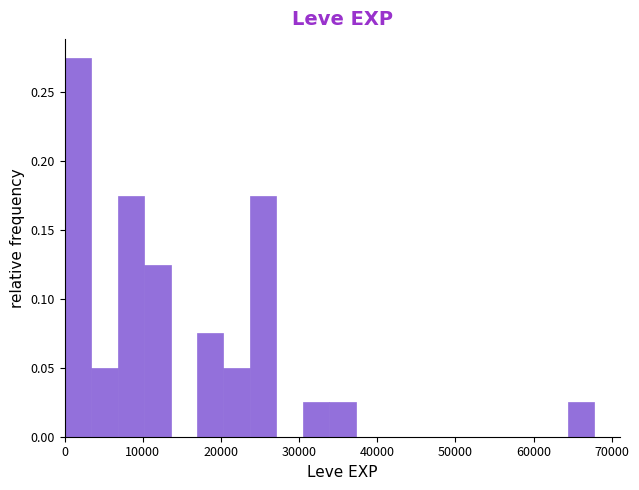

Read against the x-axis, roughly where is the centre of the tallest bar?

2000